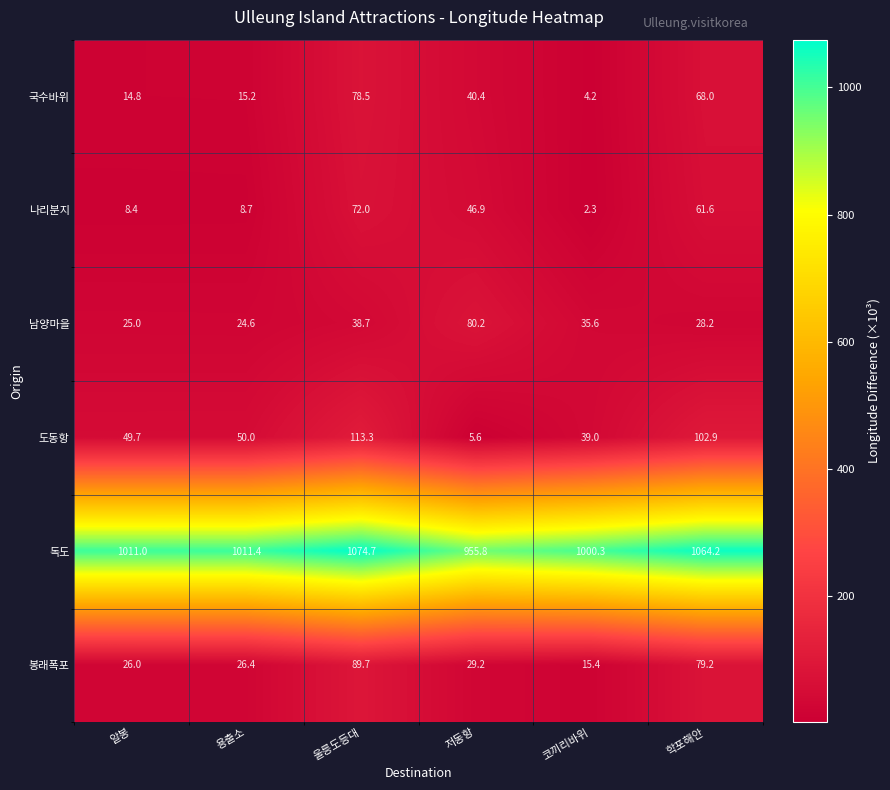

What is the difference between the second highest and minimum values in the 나리분지 series?

59.3